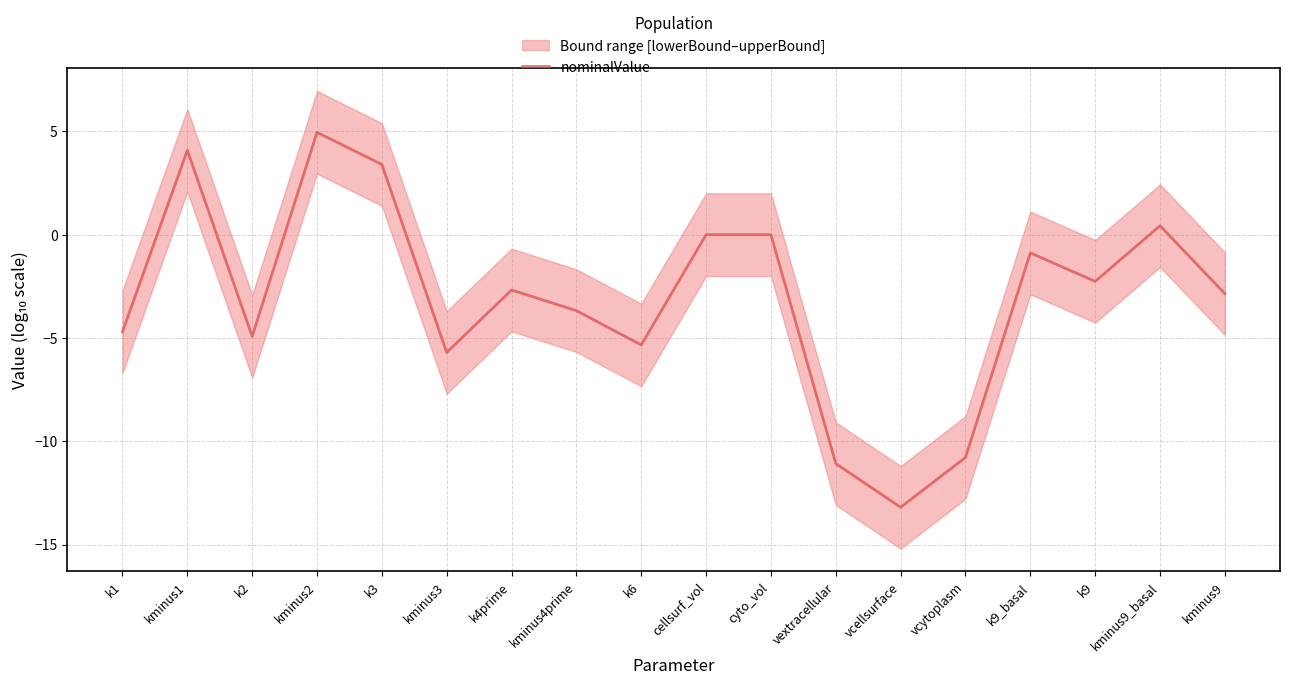

Is it true that the value at k6 is -9.5?

False